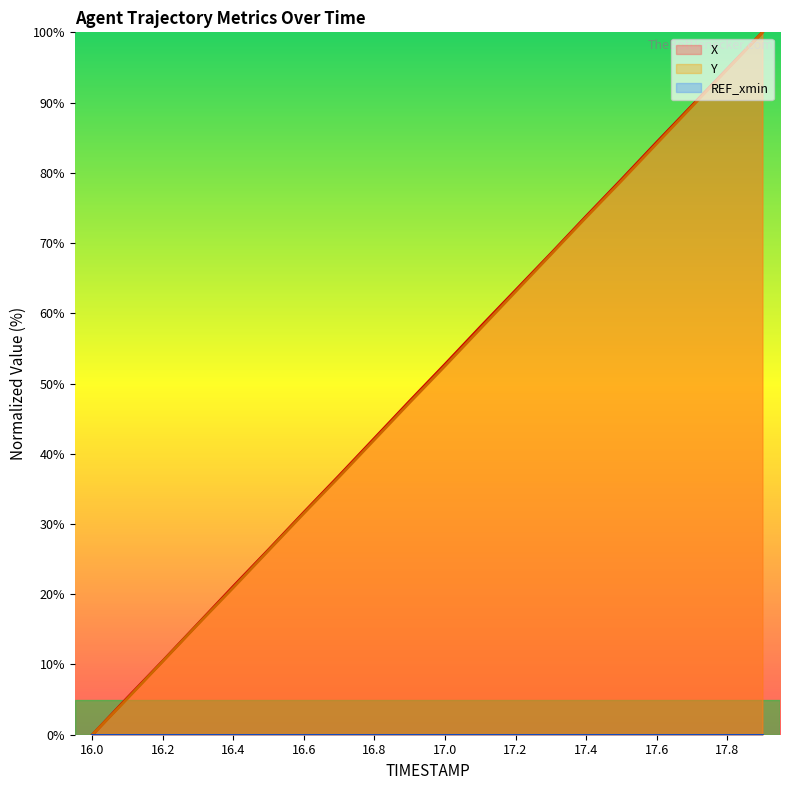

List the labels in order of X value, largest first.

17.9, 17.8, 17.7, 17.6, 17.5, 17.4, 17.3, 17.2, 17.1, 17.0, 16.9, 16.8, 16.7, 16.6, 16.5, 16.4, 16.3, 16.2, 16.1, 16.0